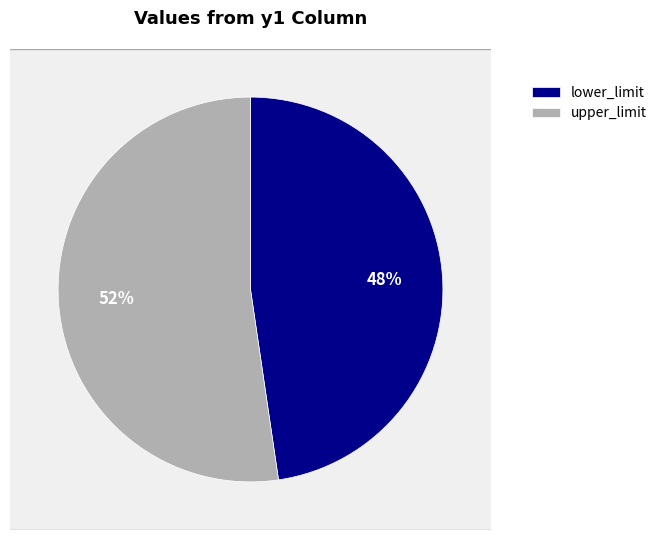

Combined, do lower_limit and upper_limit account for over 50%?

Yes